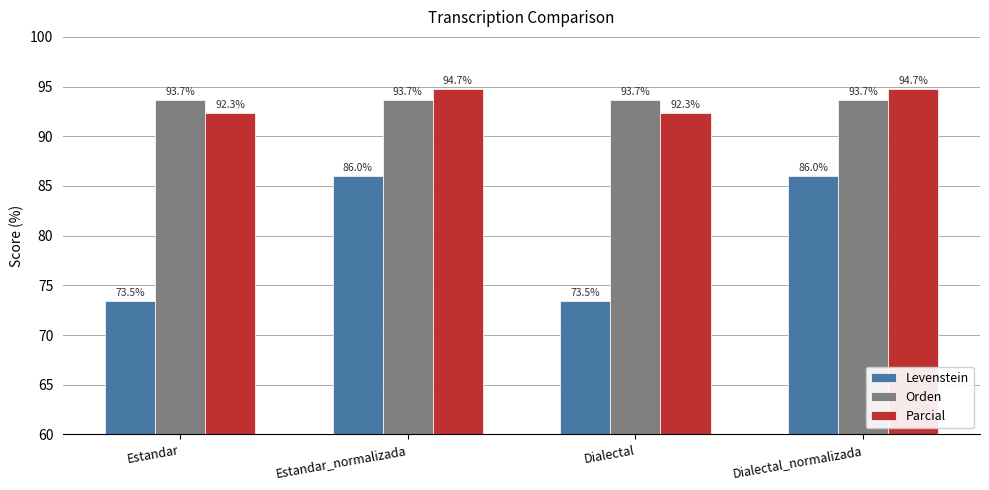

What is the difference between the highest and lowest values at Dialectal_normalizada?

8.7